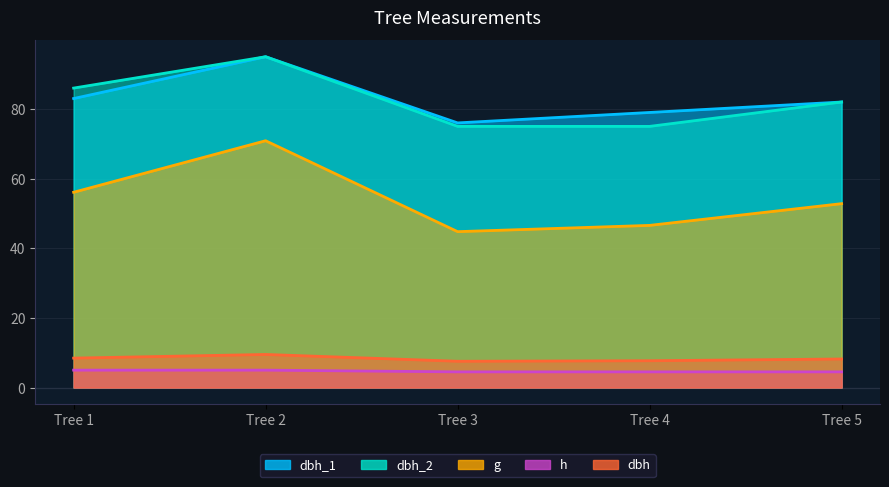

True or false: g has a value of 73.7 at Tree 1.

False